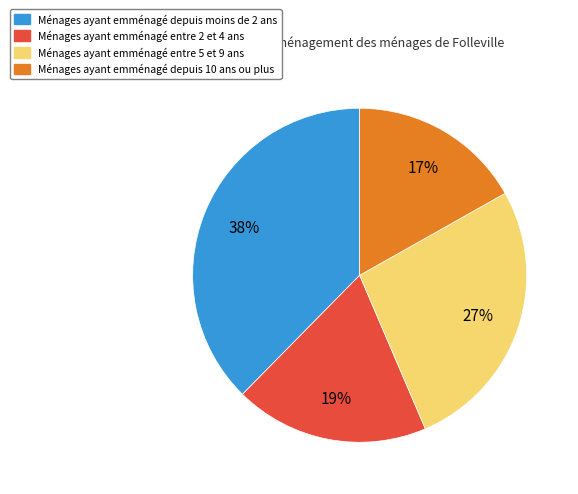

To the nearest percent, what is the difference between the largest and smallest slice percentages?

21%